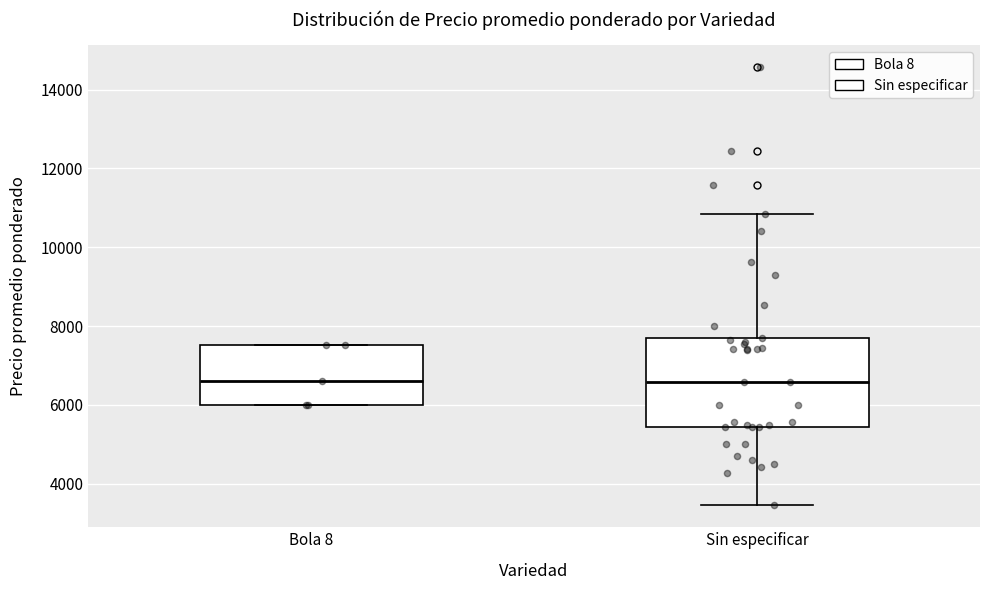

Reading left to right, read every box against the y-axis: the position of its median line, the range the box covers, and the ends of its whiskers. The values are not printed on the chart, so give them approximately, as read against the axis.

Bola 8: median 6600, box 6000 to 7600, whiskers 6000 to 7600
Sin especificar: median 6600, box 5400 to 7800, whiskers 3400 to 10800